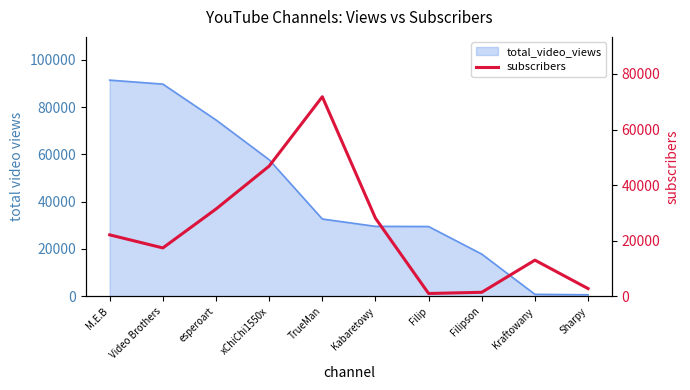

What value does the data have at Kabaretowy, to the nearest 10?

28100